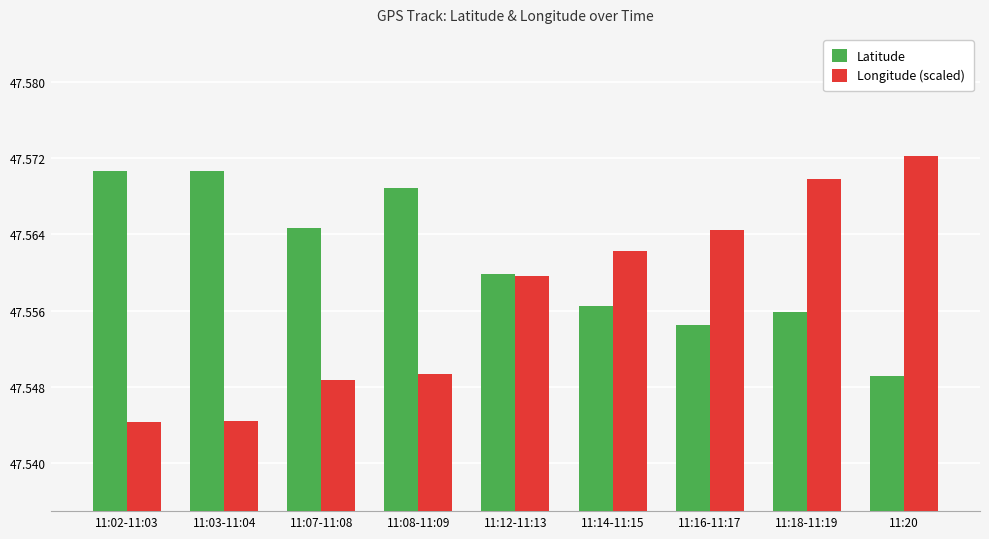

Which series has the largest range (max minus min)?

Longitude (scaled)